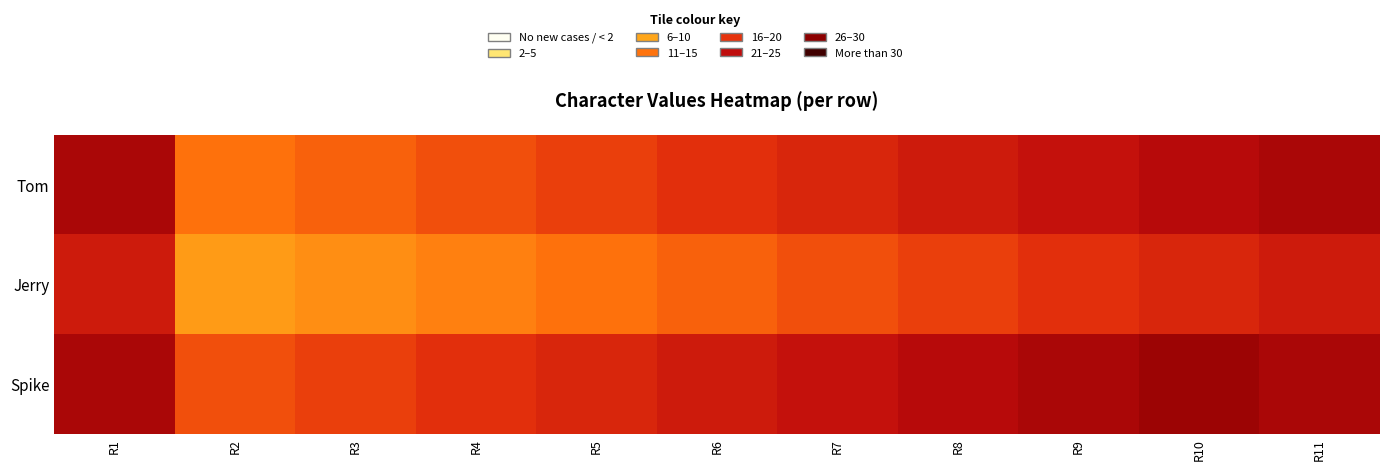

Which series has the widest spread of values?

Tom